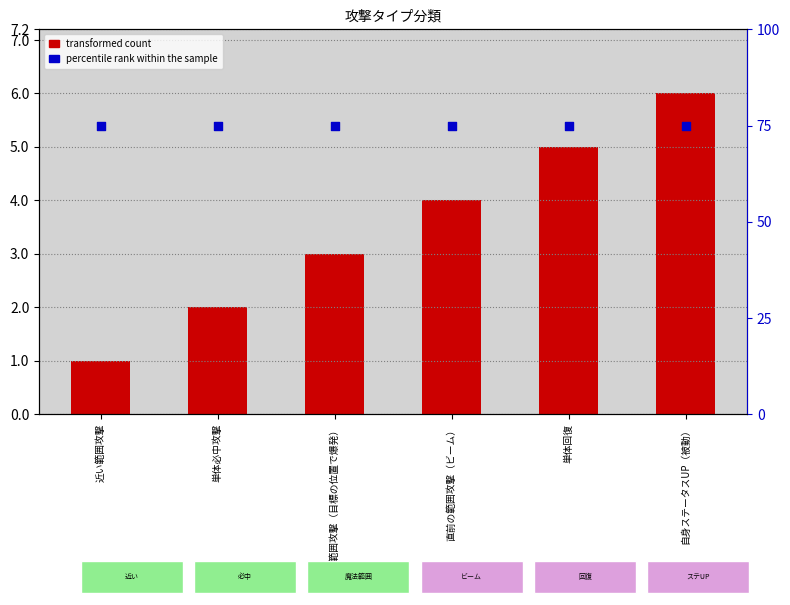

Is the value of transformed count at 直前の範囲攻撃（ビーム） greater than the value of percentile rank within the sample at 単体回復?

No